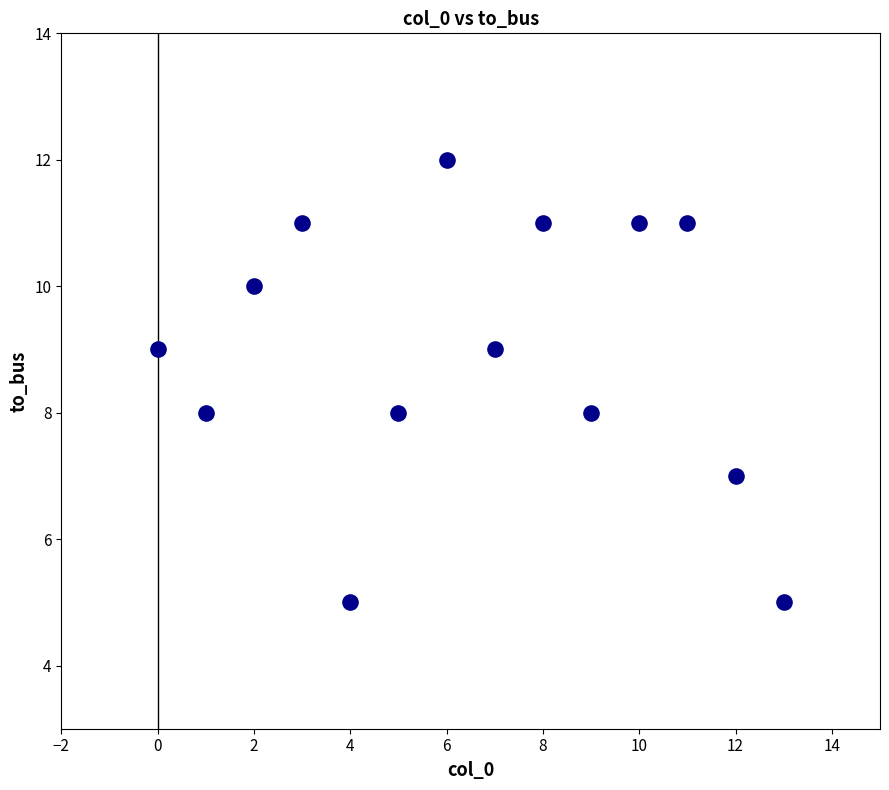

What is the range of Y values (max minus min)?

7